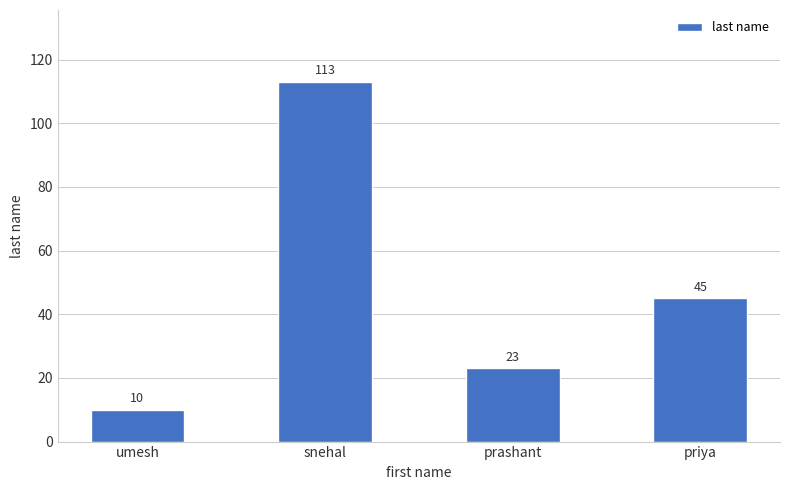

What is the ratio of the value at priya to the value at prashant?

2.0